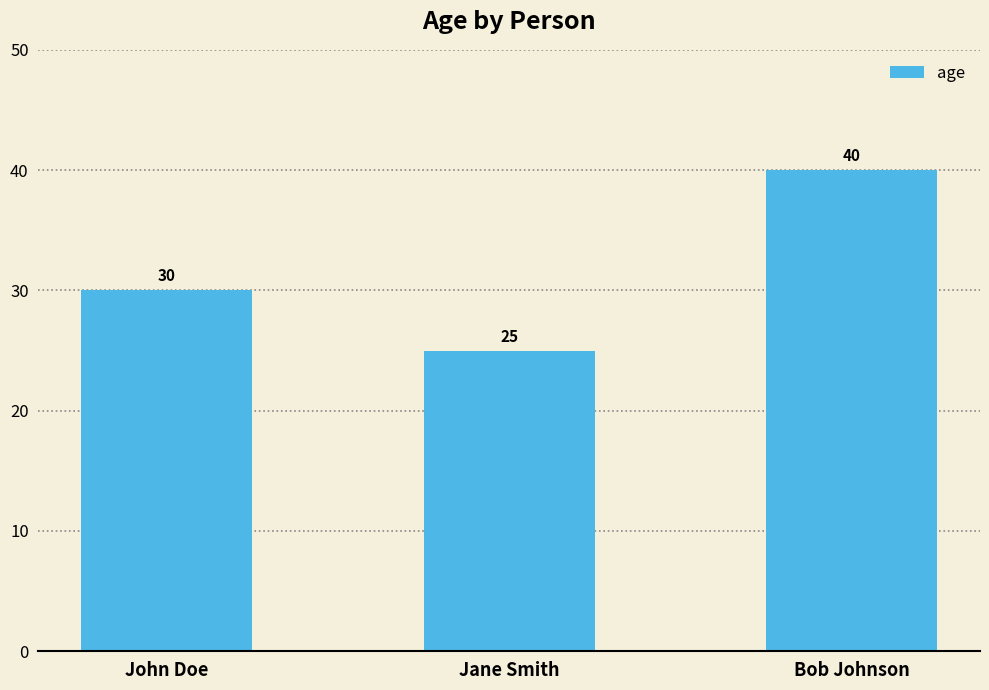

Reading left to right, what are all the values shown in this chart?

John Doe=30	Jane Smith=25	Bob Johnson=40